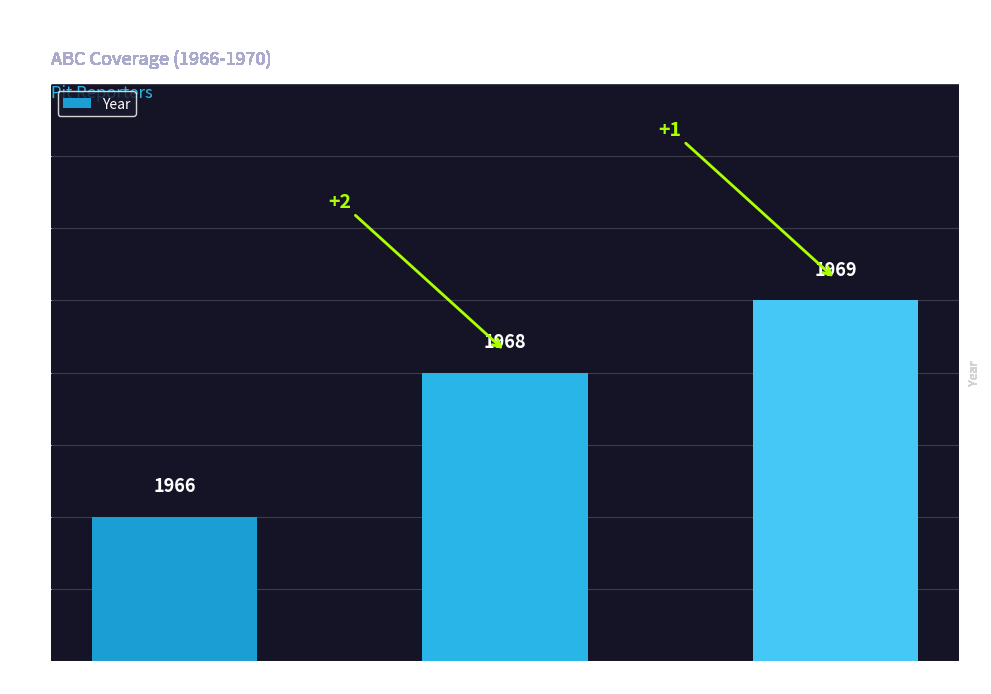

Which category has the highest value across all series?

Chris Economaki